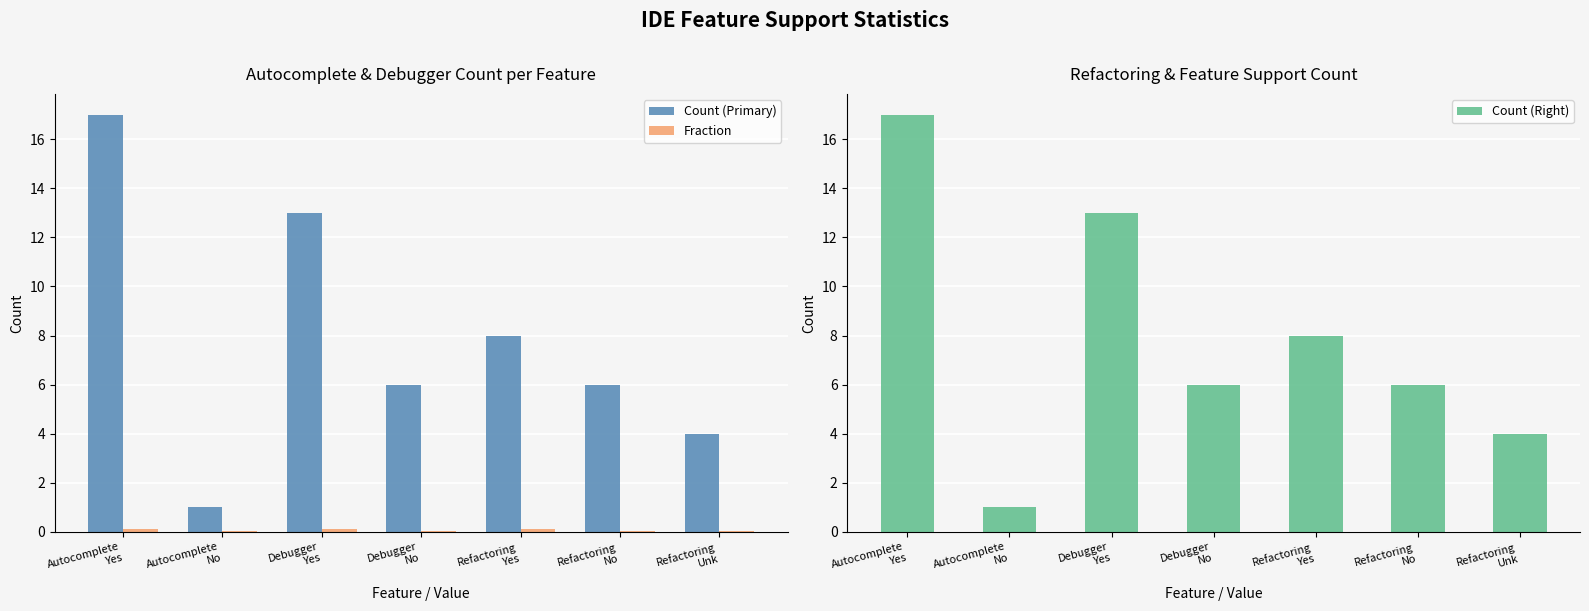

At how many categories does at least one series exceed 3?

6